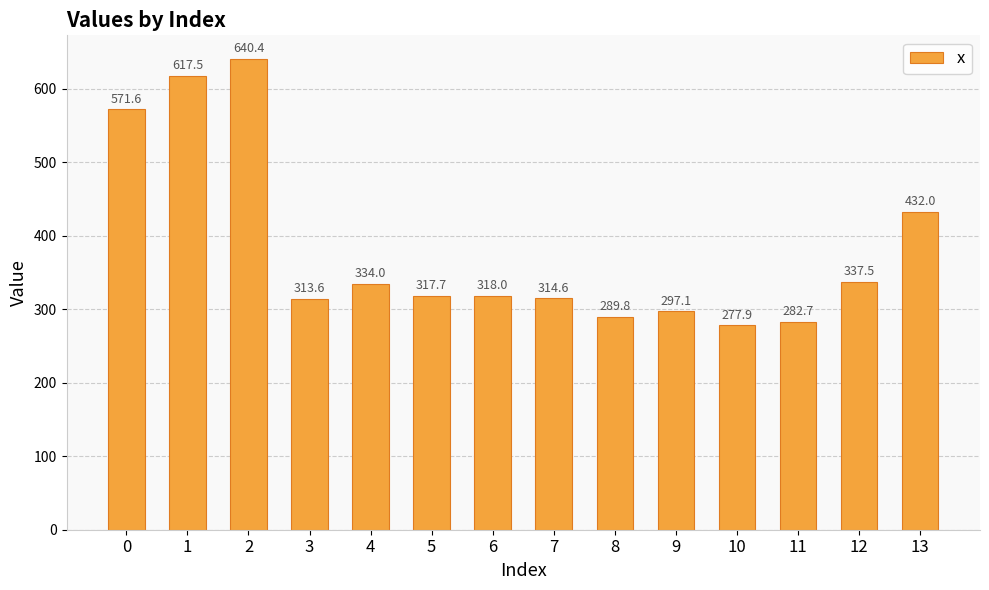

List the labels in order of value, smallest first.

10, 11, 8, 9, 3, 7, 5, 6, 4, 12, 13, 0, 1, 2